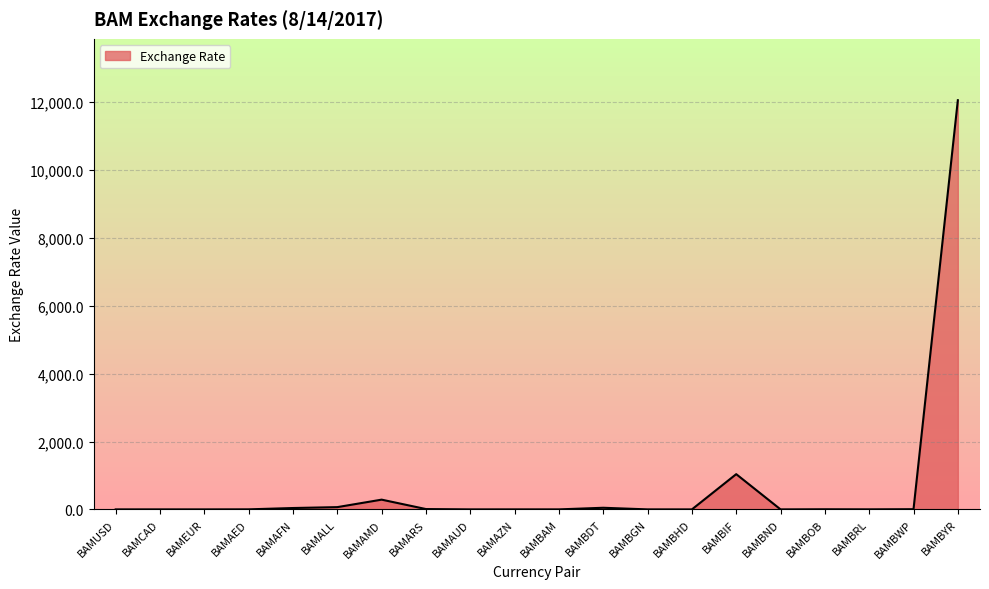

Is it true that the value at BAMAMD is 287.8?

True